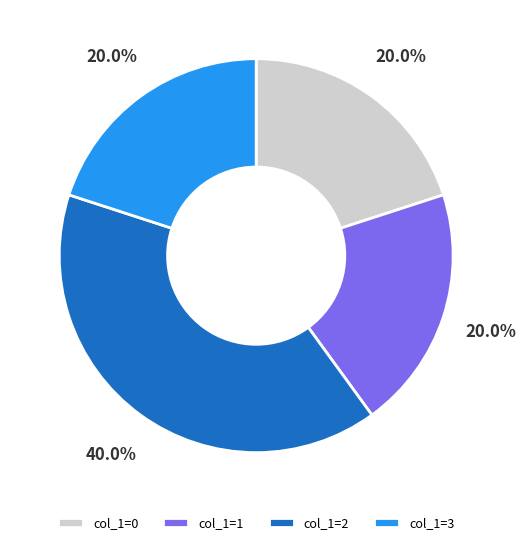

How many segments does this pie chart have?

4